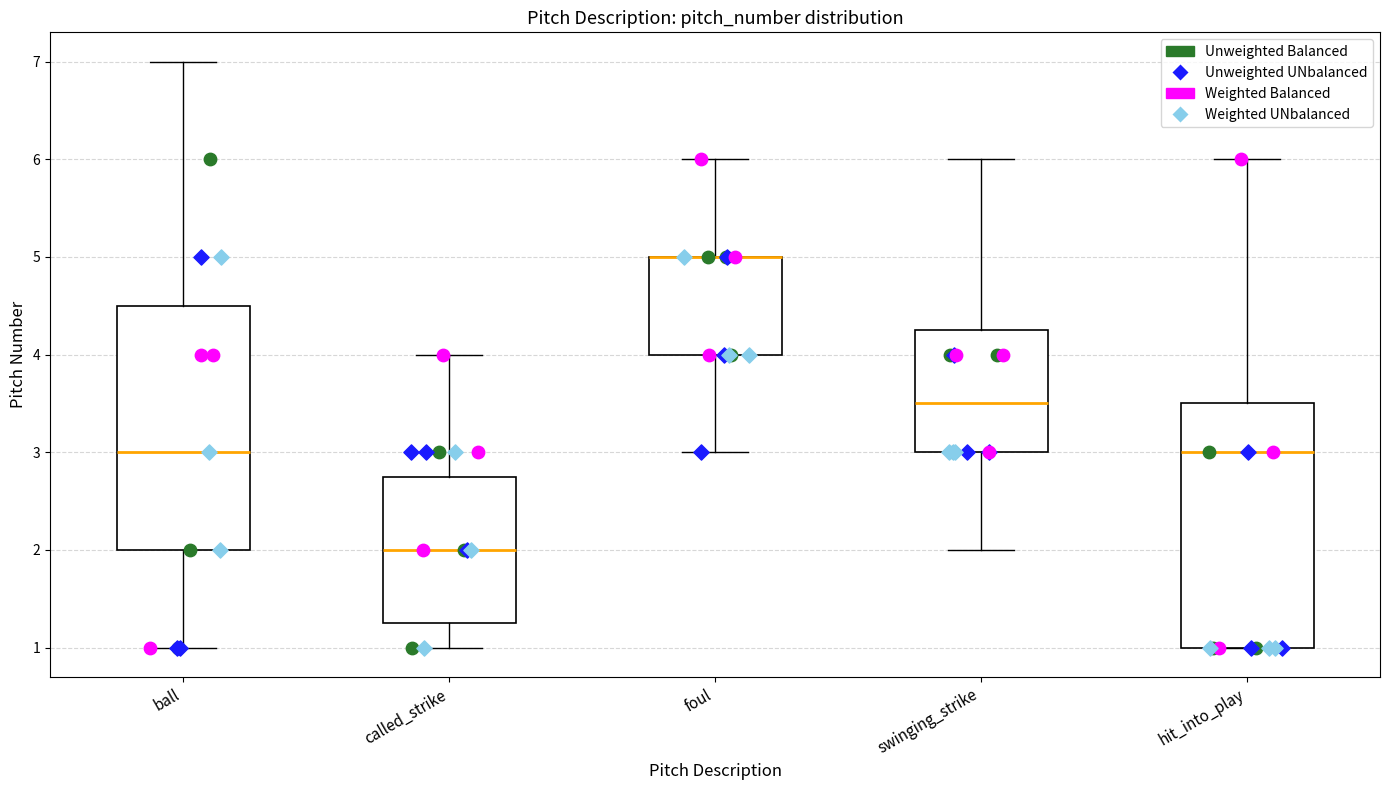

Reading left to right, transcribe this box plot: for each box, give where its median line is, the range the box spans, and where its two whiskers end, as read against the y-axis. The values are not printed on the chart, so give them approximately, as read against the axis.

ball: median 3.0, box 2.0 to 4.5, whiskers 1.0 to 7.0
called_strike: median 2.0, box 1.3 to 2.8, whiskers 1.0 to 4.0
foul: median 5.0 (drawn on the box's upper edge), box 4.0 to 5.0, whiskers 3.0 to 6.0
swinging_strike: median 3.5, box 3.0 to 4.3, whiskers 2.0 to 6.0
hit_into_play: median 3.0, box 1.0 to 3.5, whiskers 1.0 to 6.0